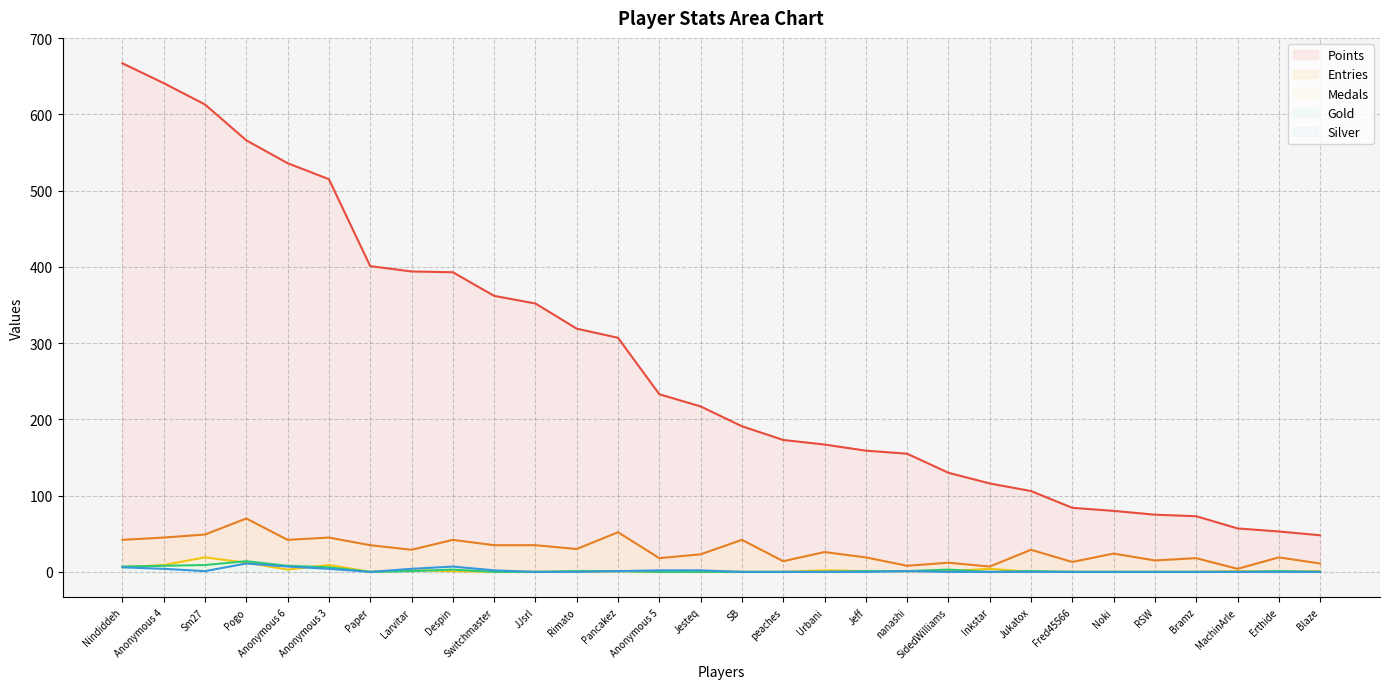

Where is Silver nearest to the value 5?

Nindiddeh